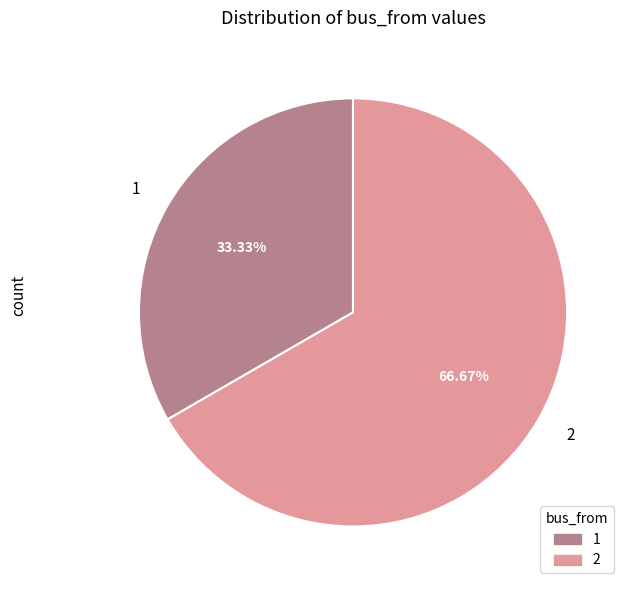

Rank the categories by value from highest to lowest.

2, 1